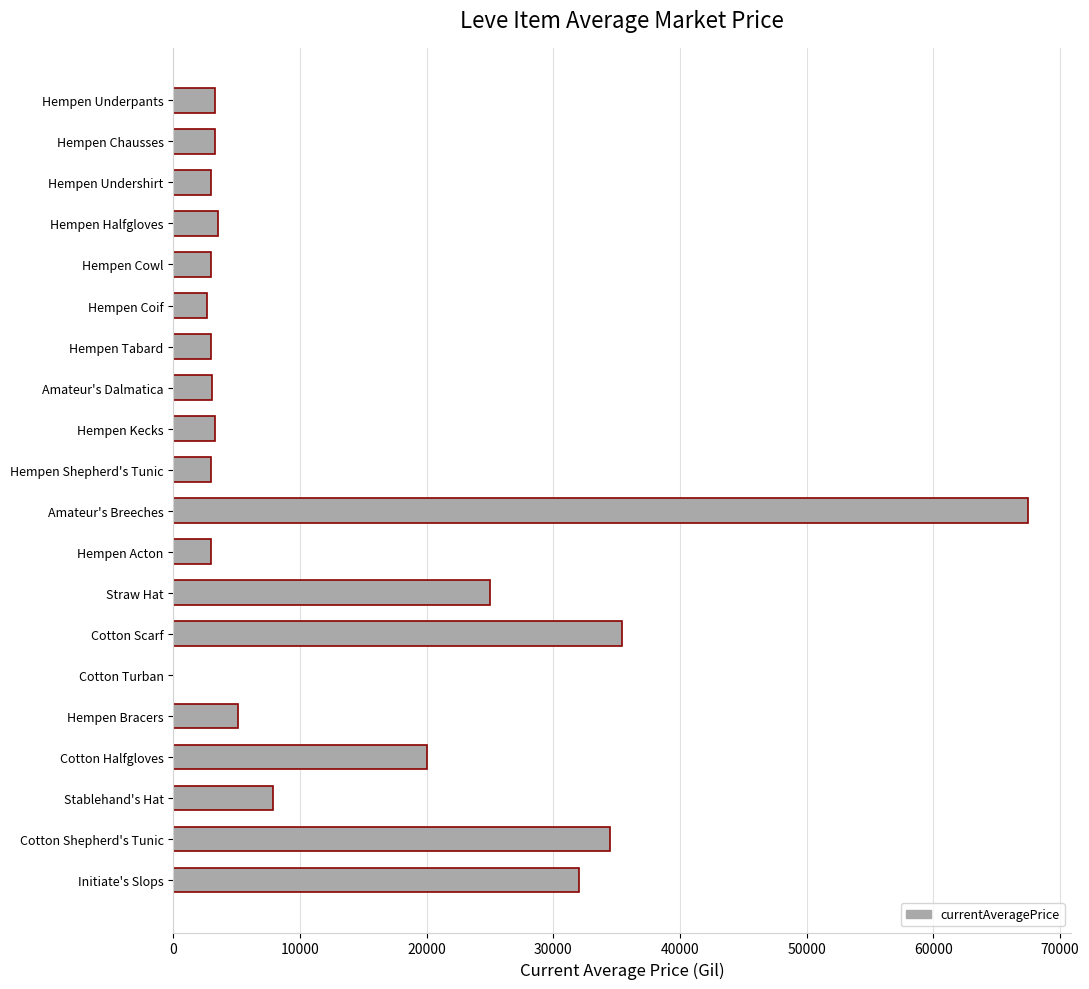

Between Straw Hat and Hempen Halfgloves, which is larger?

Straw Hat